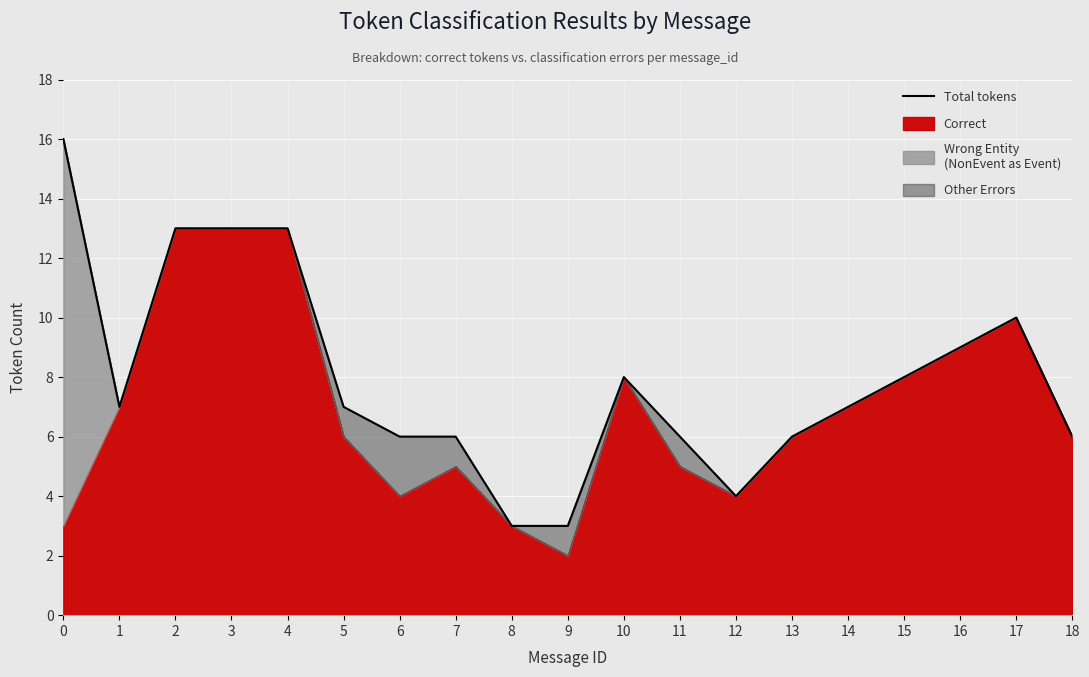

Count the number of categories in the chart.

19